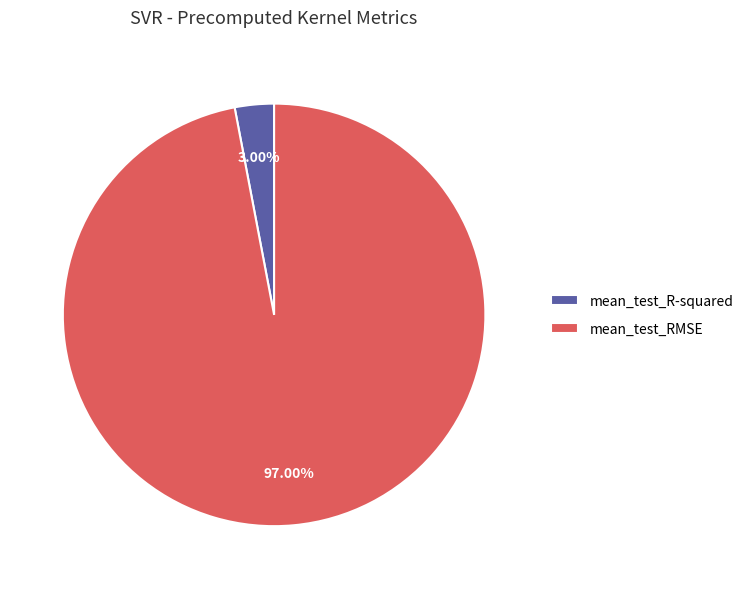

To the nearest percent, what is the average slice percentage?

50%